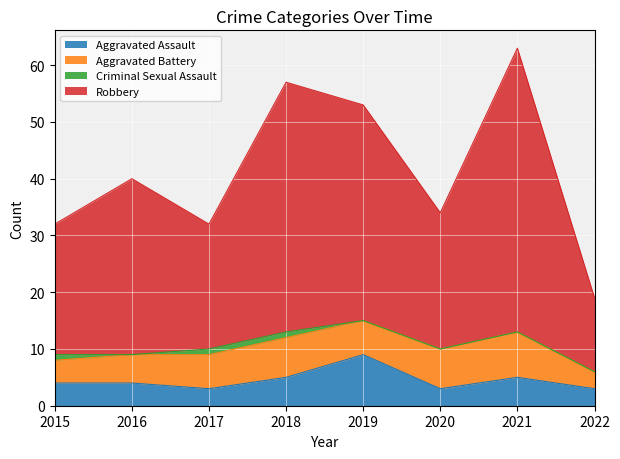

What are all the series names shown in the legend?

Aggravated Assault, Aggravated Battery, Criminal Sexual Assault, Robbery